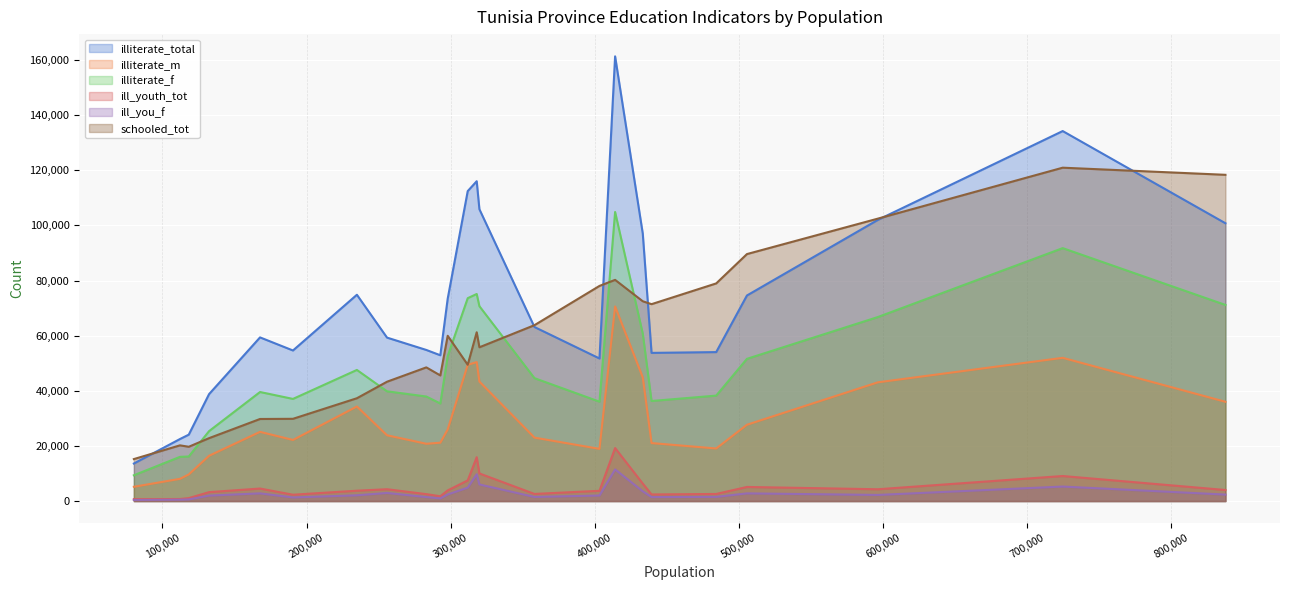

What is the maximum value shown in the chart?

161339